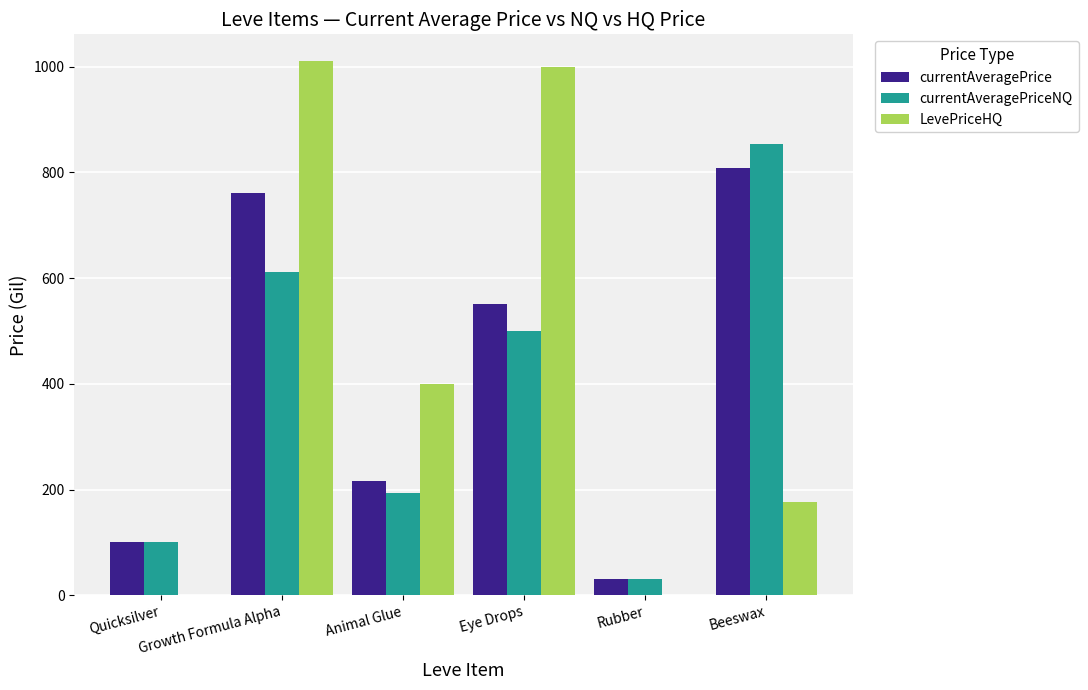

What is the greatest value displayed?

1010.3